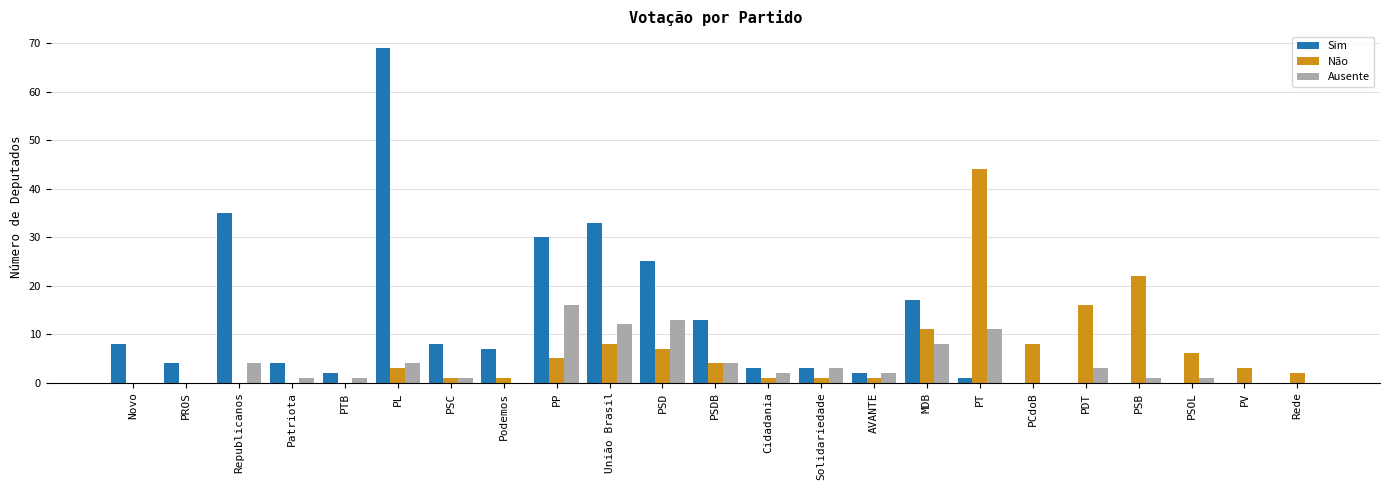

What is the difference between the Sim values at PT and PSB?

1